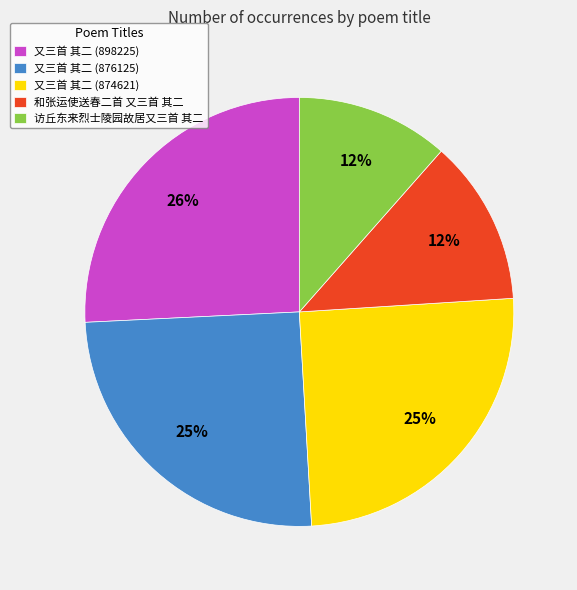

What percentage is the 和张运使送春二首 又三首 其二 slice, to the nearest percent?

12%